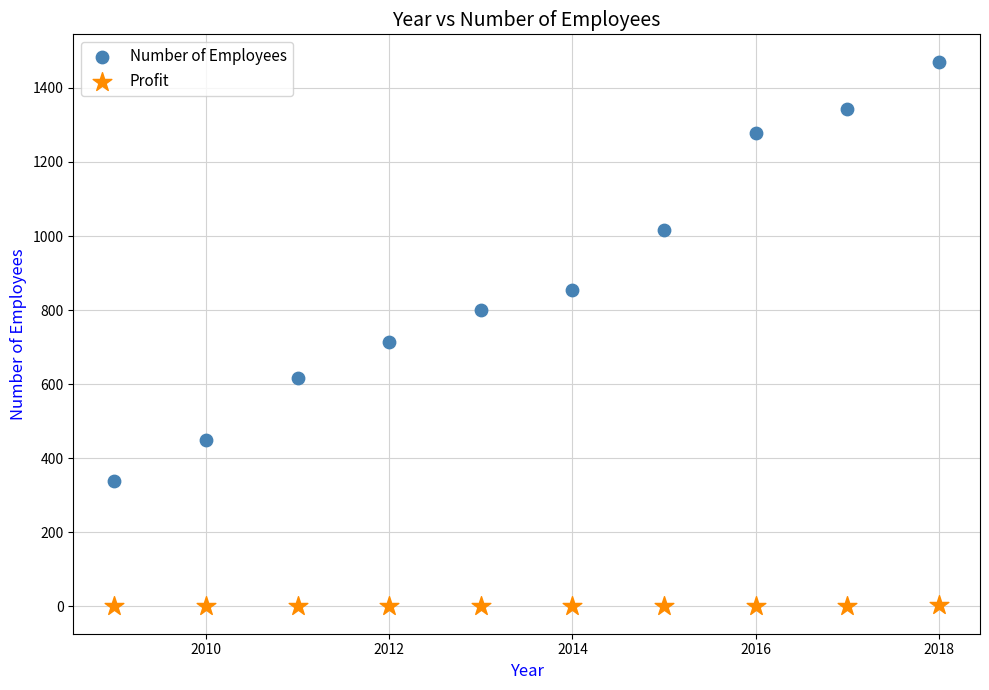

Which series contains the highest Y value?

Number of Employees